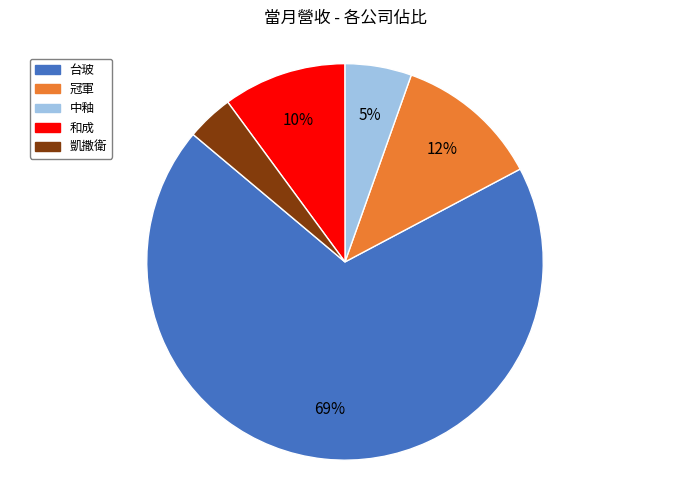

The 冠軍 slice represents 12% of the pie. True or false?

True